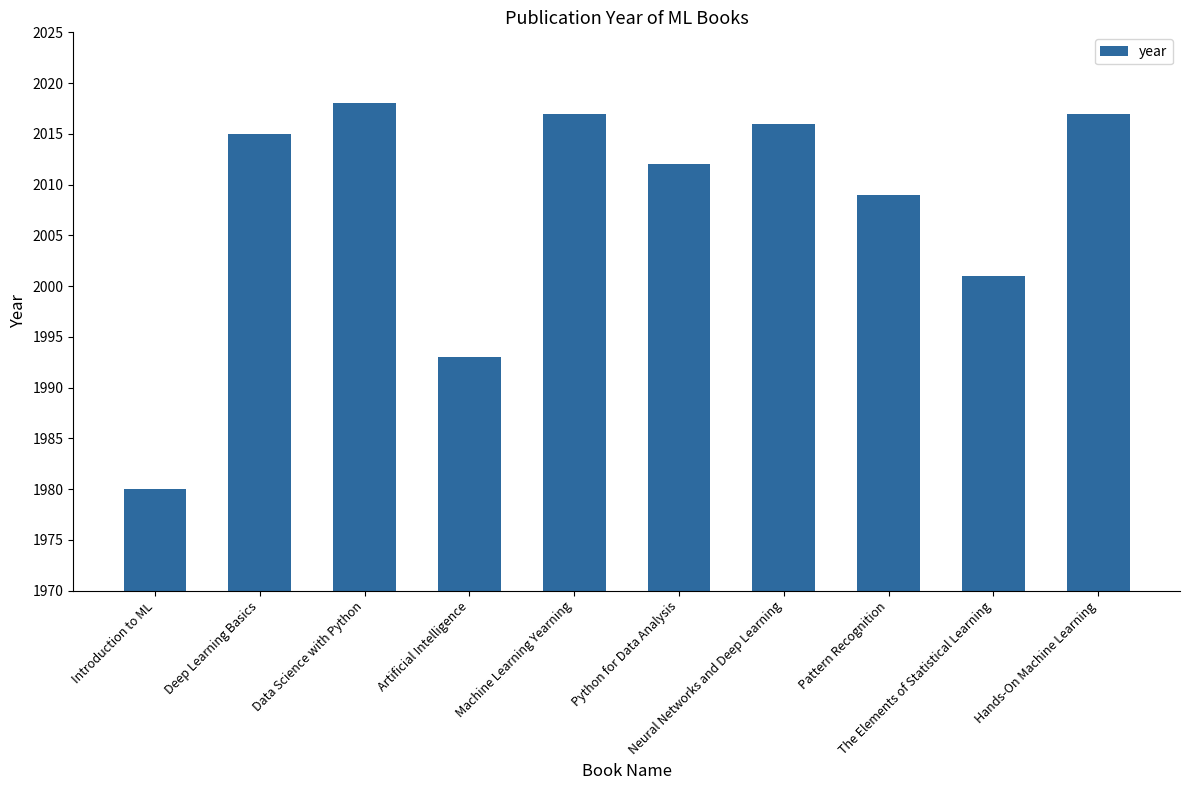

What is the change in value from Python for Data Analysis to The Elements of Statistical Learning?

-11